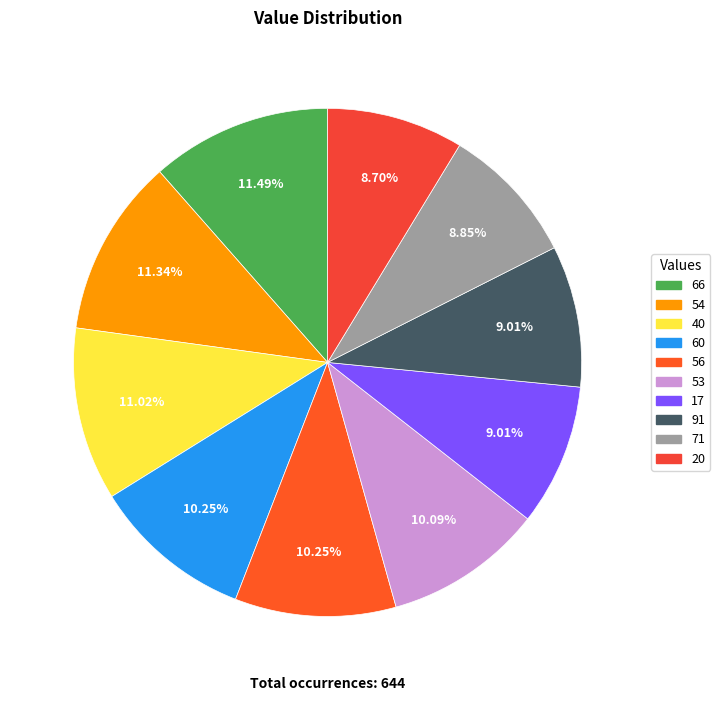

How many segments does this pie chart have?

10